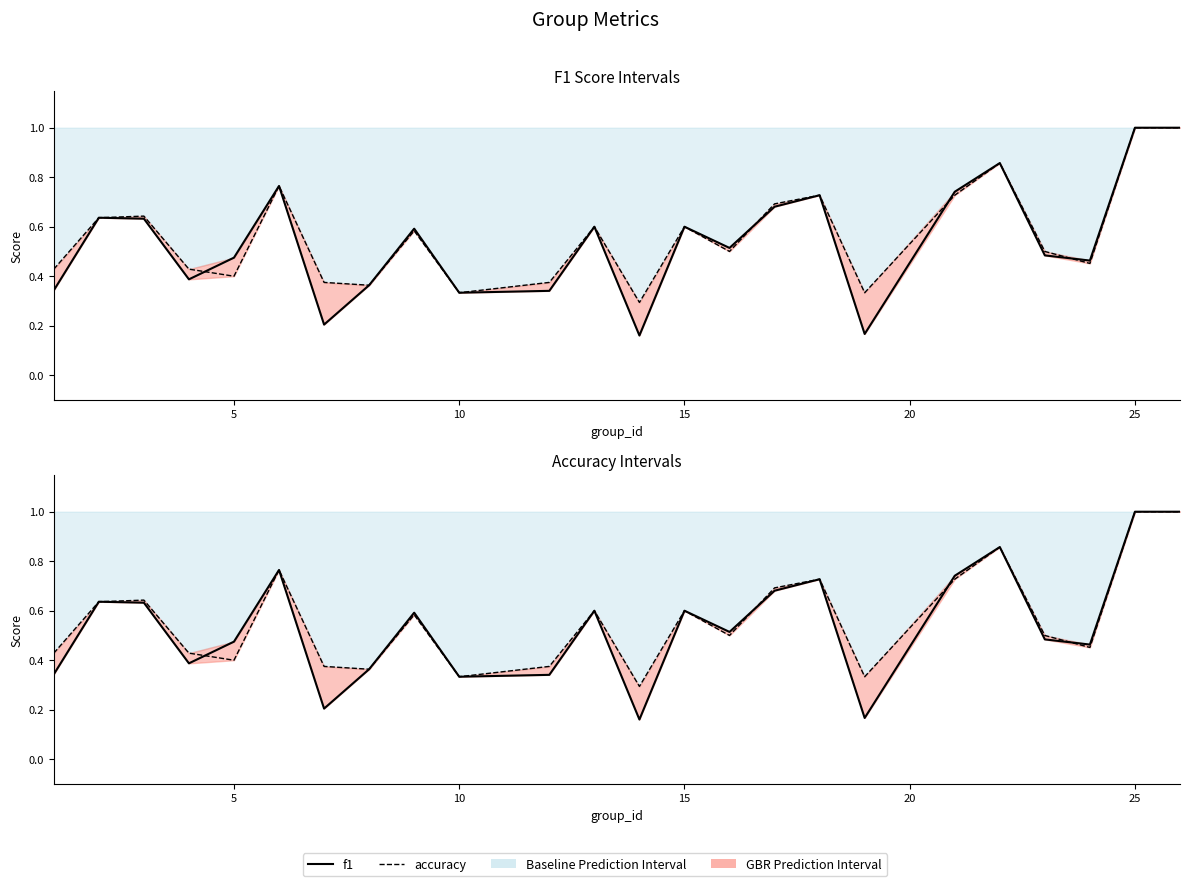

Is this an area chart (filled region under the line)?

No